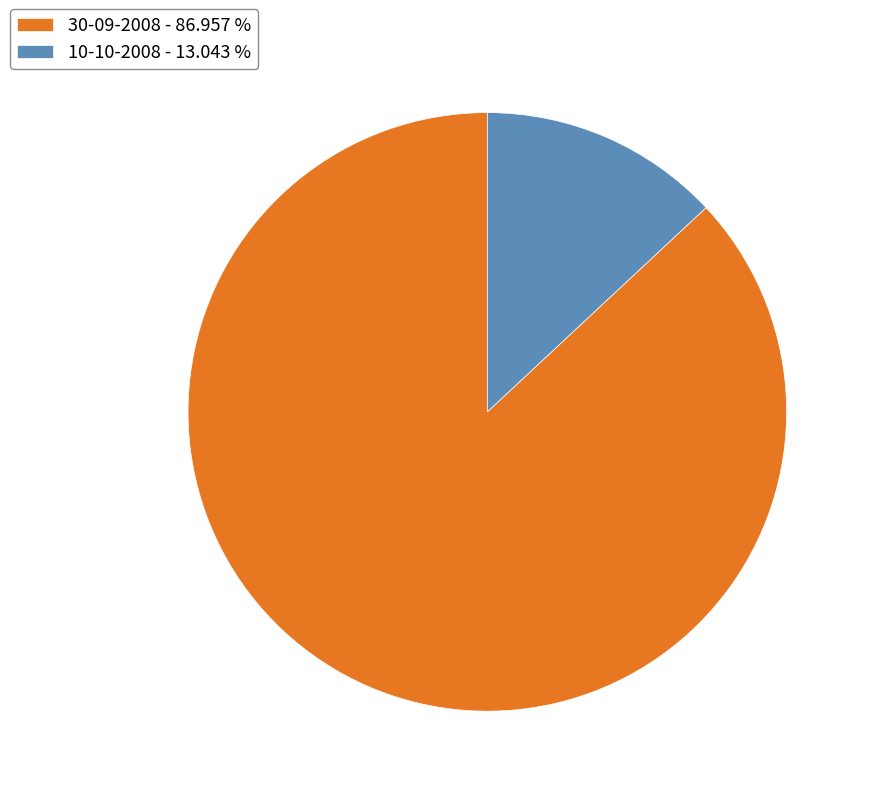

Does 10-10-2008 represent more than half of the total?

No